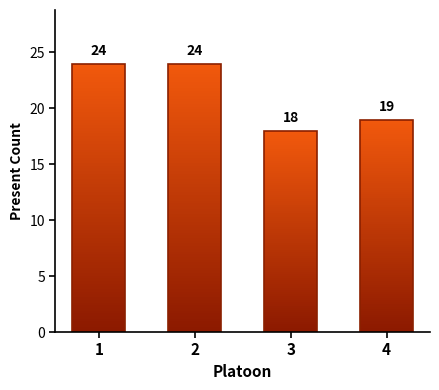

Read the value at 3.

18